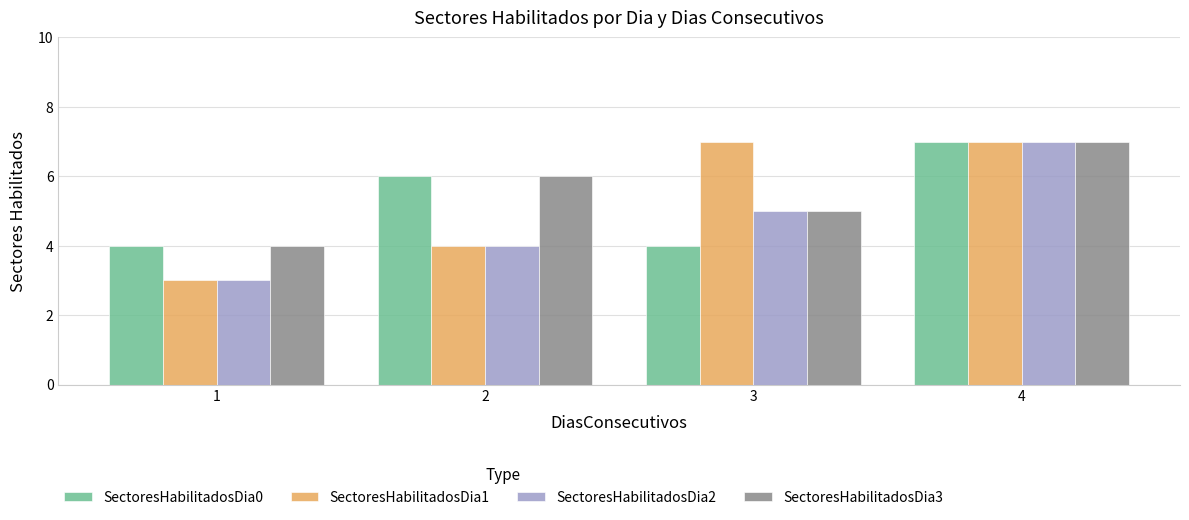

Which series changed the most between 1 and 3?

SectoresHabilitadosDia1